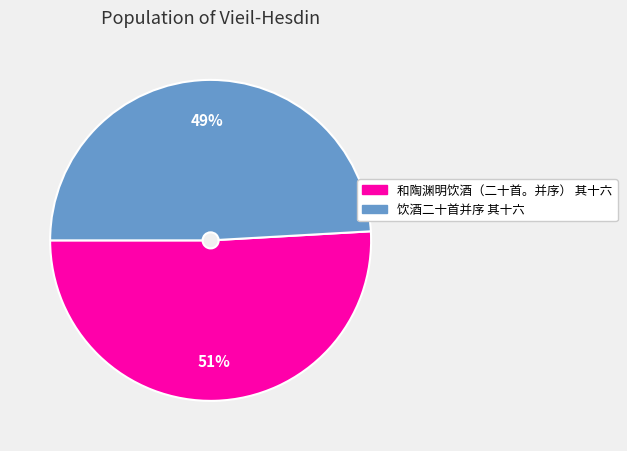

Which slice is the smallest?

饮酒二十首并序 其十六